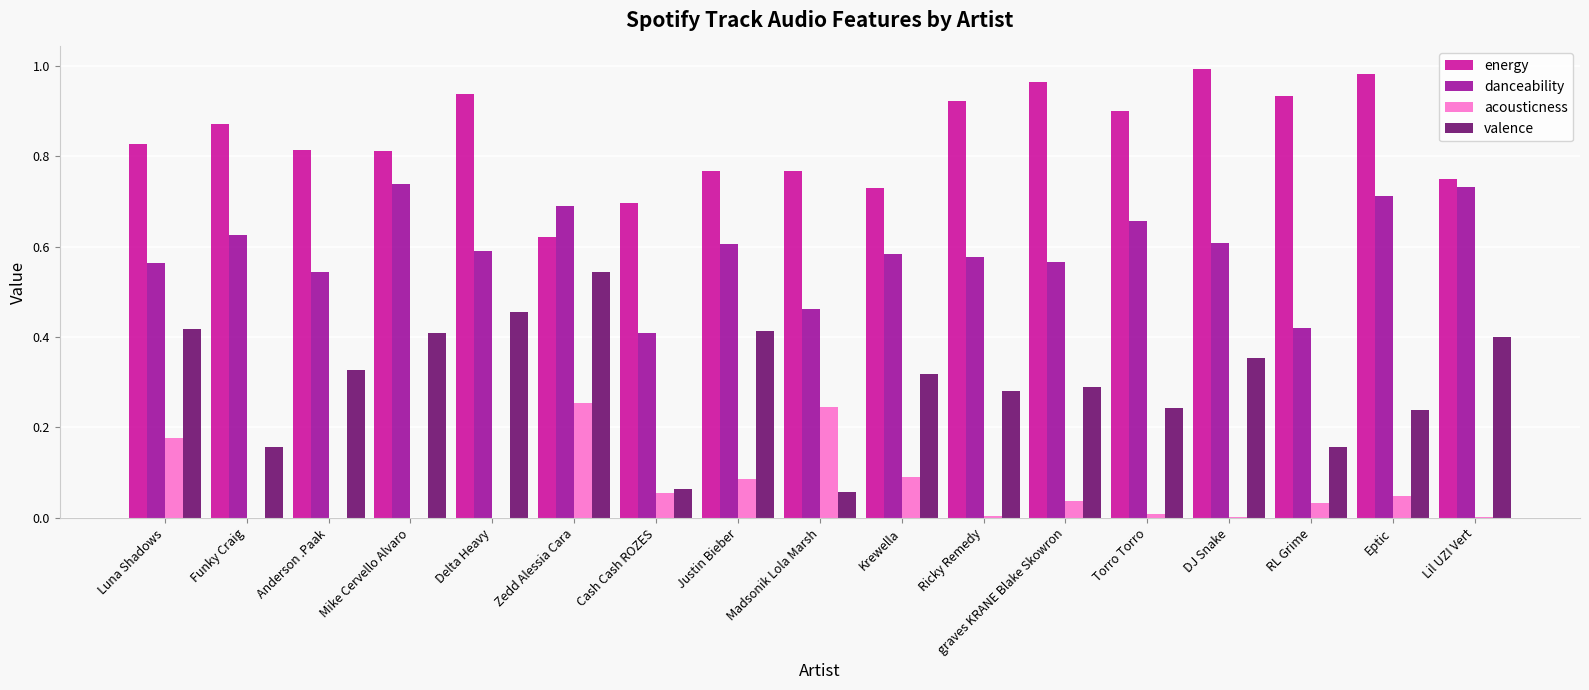

Is the value of danceability at Mike Cervello Alvaro greater than the value of acousticness at Lil UZI Vert?

Yes